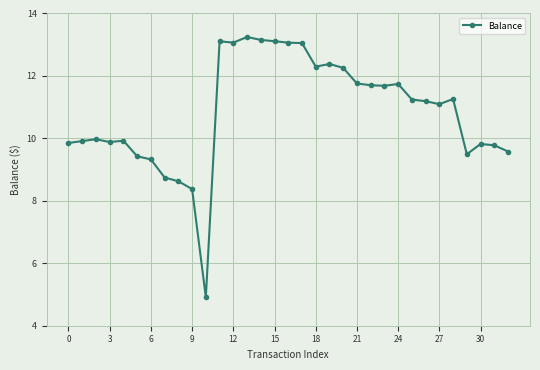

What is the difference between the second highest and minimum values?

8.2